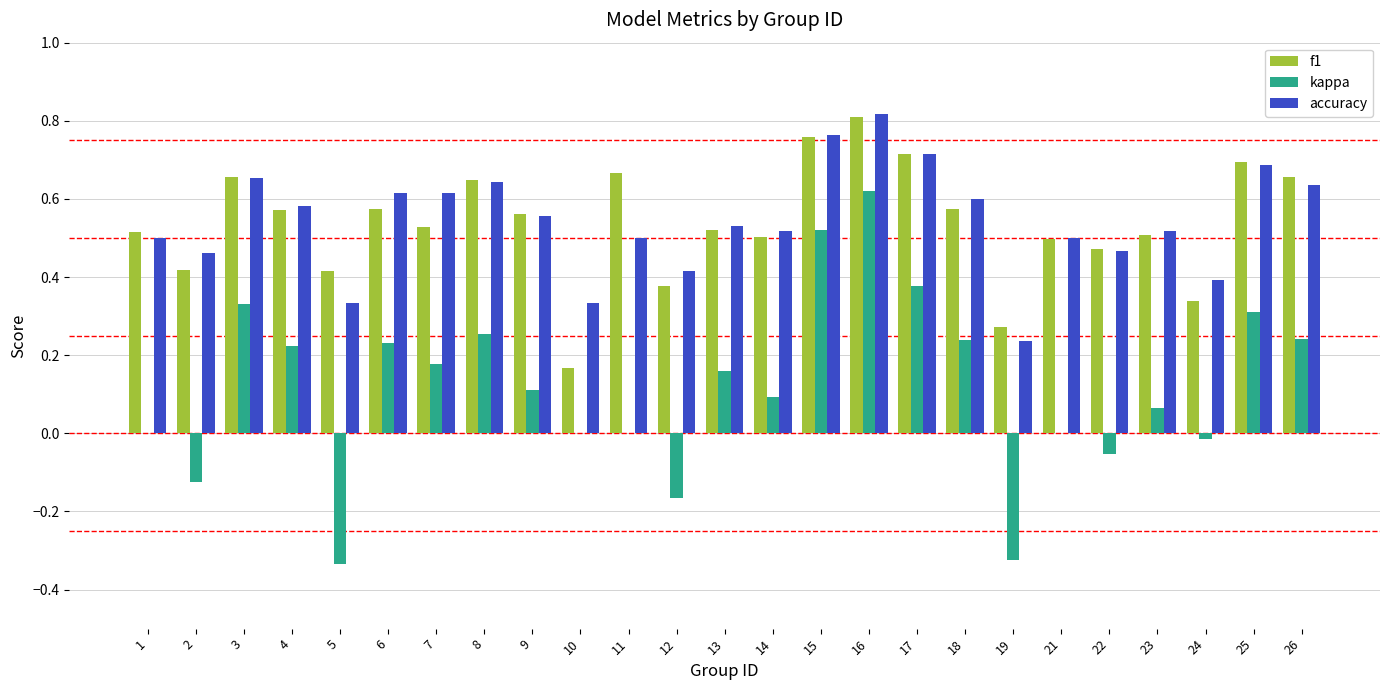

Is the value of kappa at 26 greater than the value of f1 at 26?

No